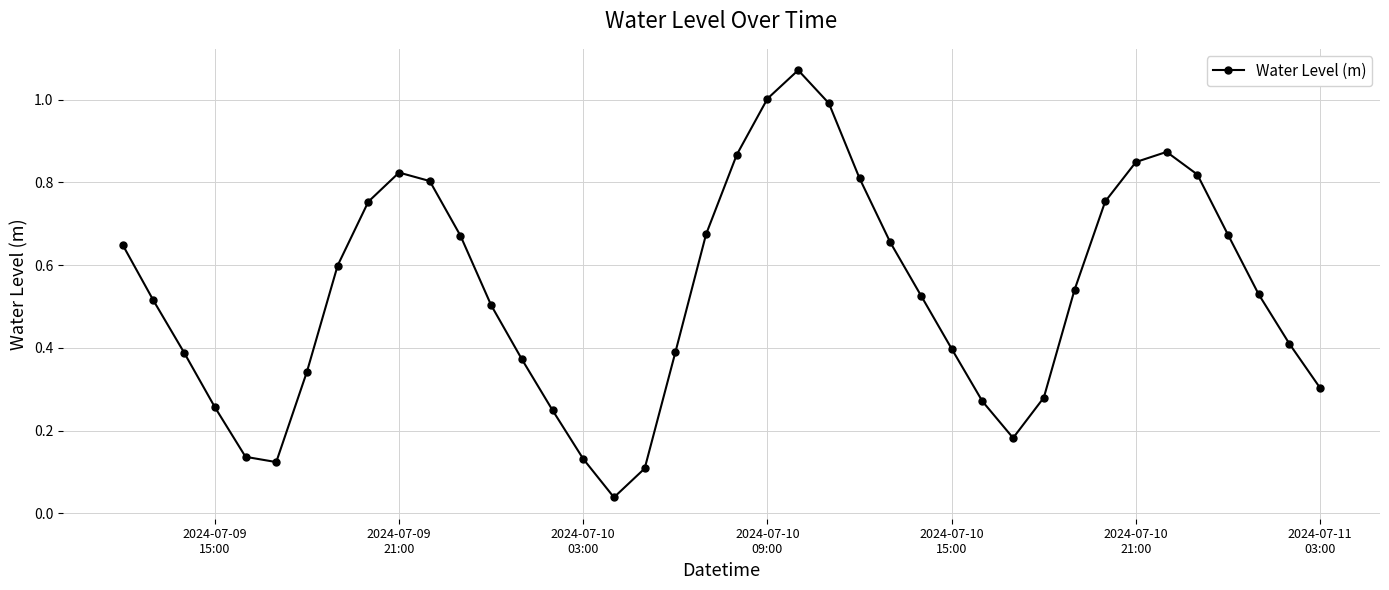

How many points are higher than both their immediate neighbors (excluding endpoints)?

3